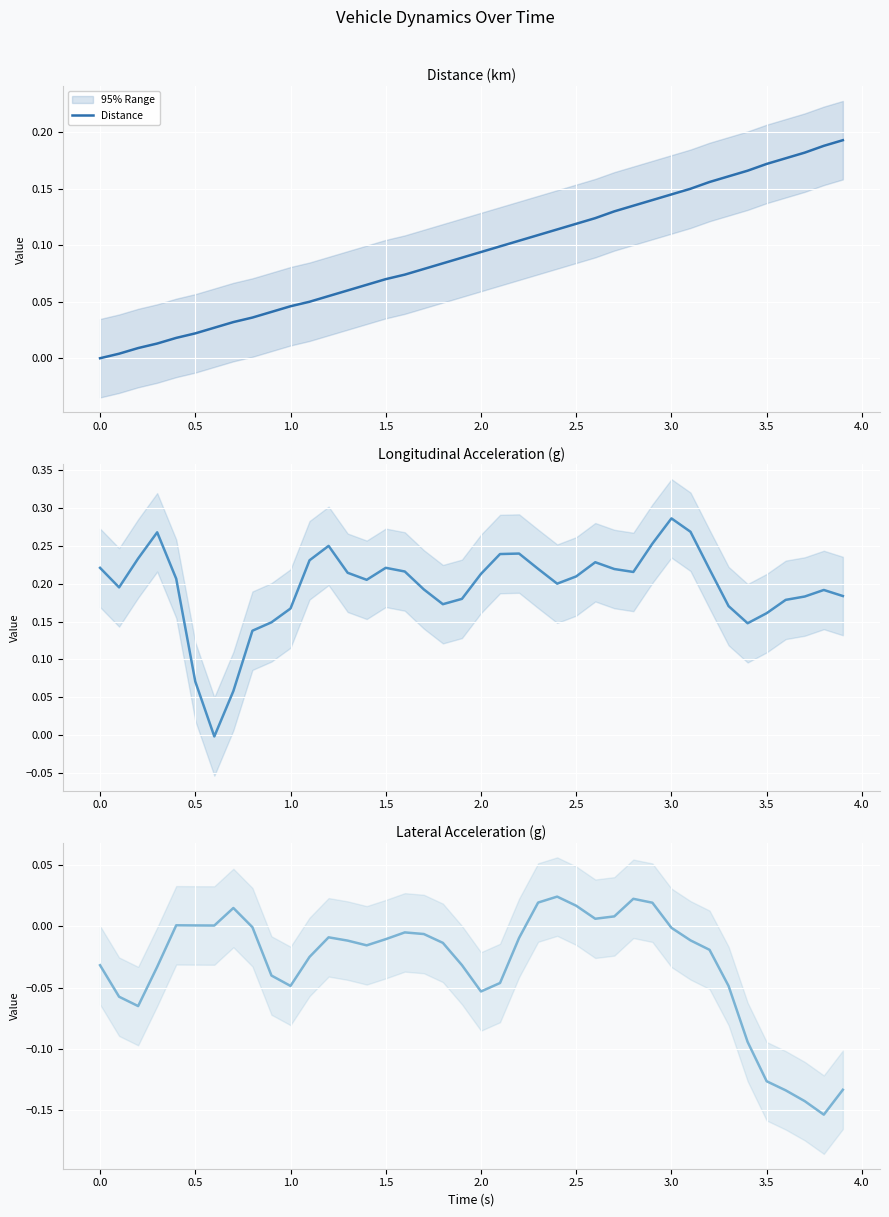

Is it true that LongAcc equals 0.1 at 0.5?

False